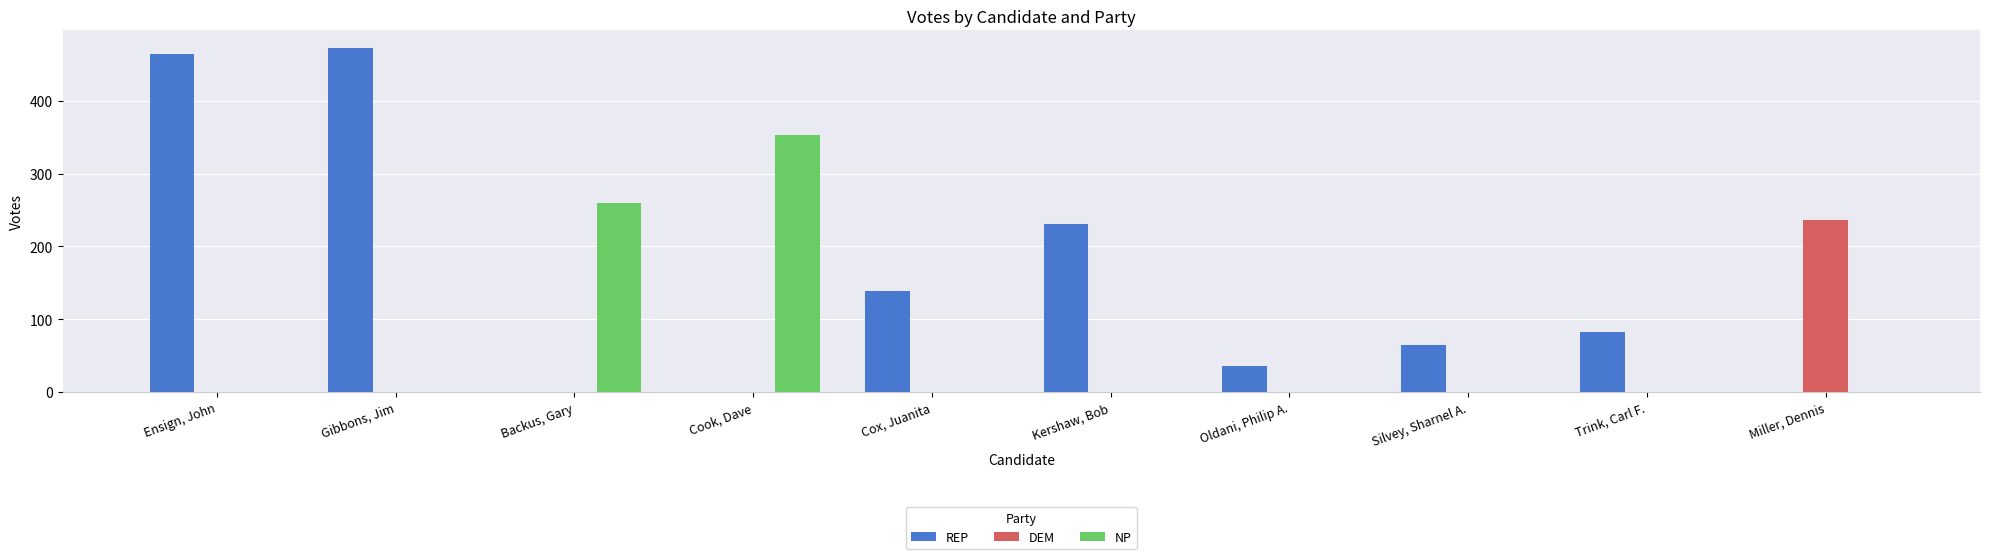

Which series has the largest total across all categories?

REP